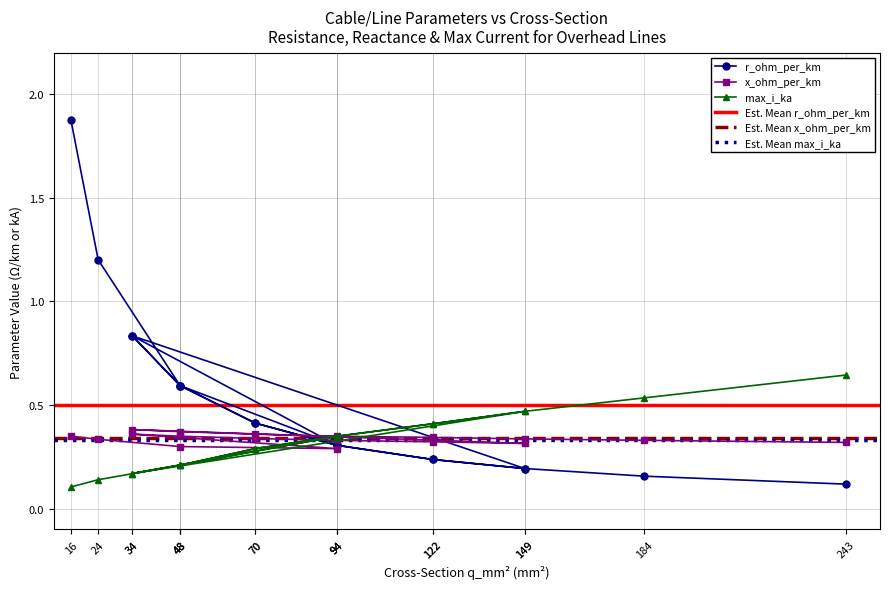

What is the minimum value for r_ohm_per_km?

0.1